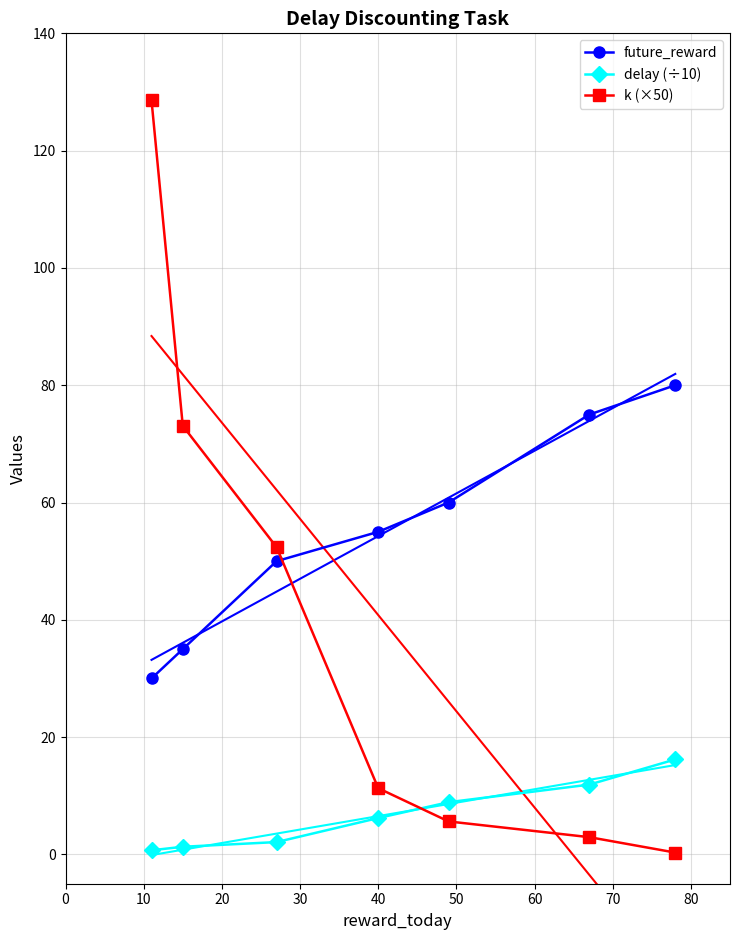

Count the number of categories in the chart.

7